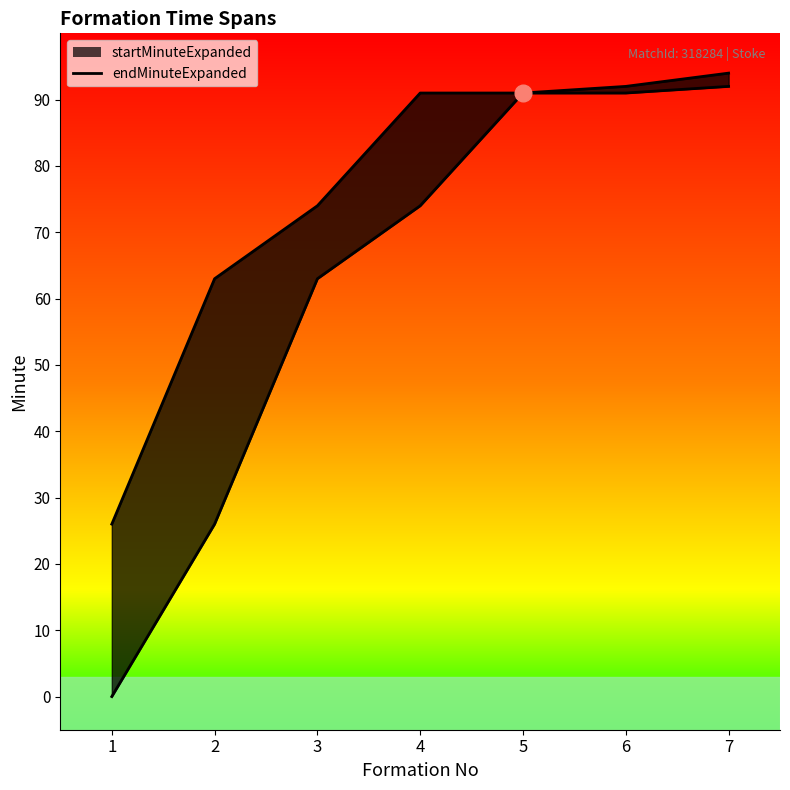

List the series in order of their overall mean, lowest first.

startMinuteExpanded, endMinuteExpanded